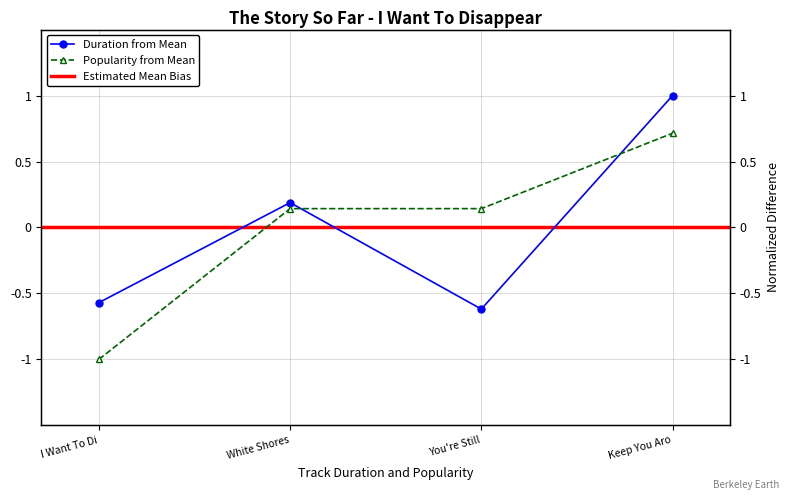

How many values in Duration (s) are below zero?

2